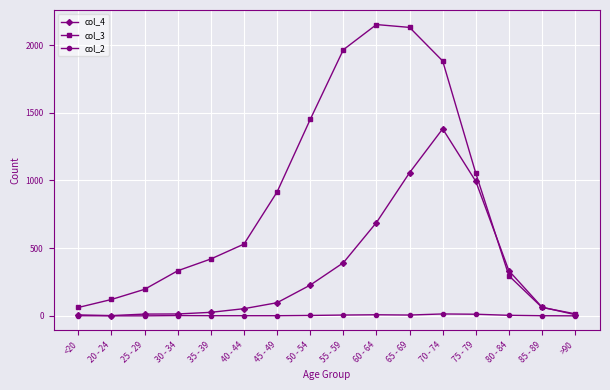

How many lines are shown in the chart?

3